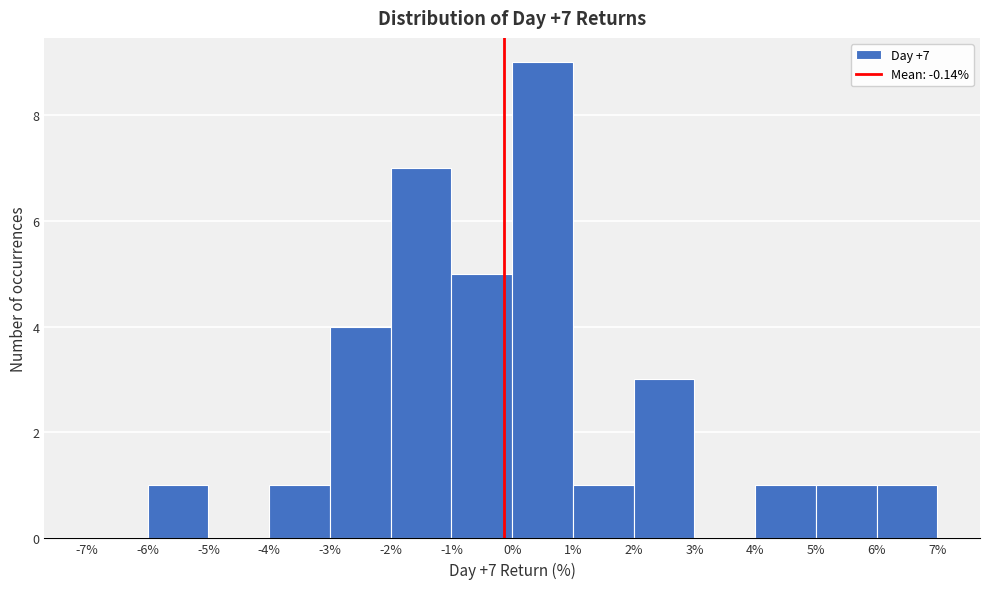

Which range on the x-axis has the tallest bar?

0% to 1%